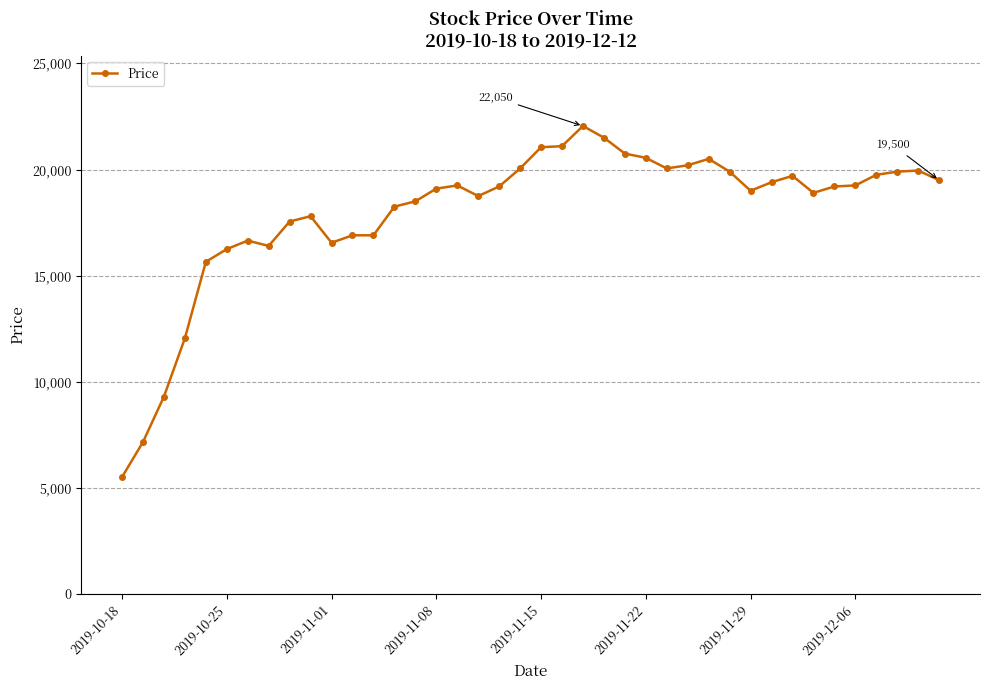

What is the greatest value displayed?

22050